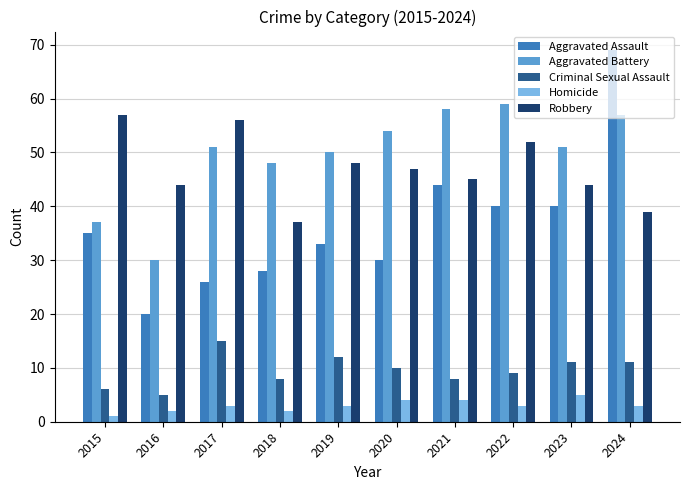

At which category is the sum across all series the highest?

2024